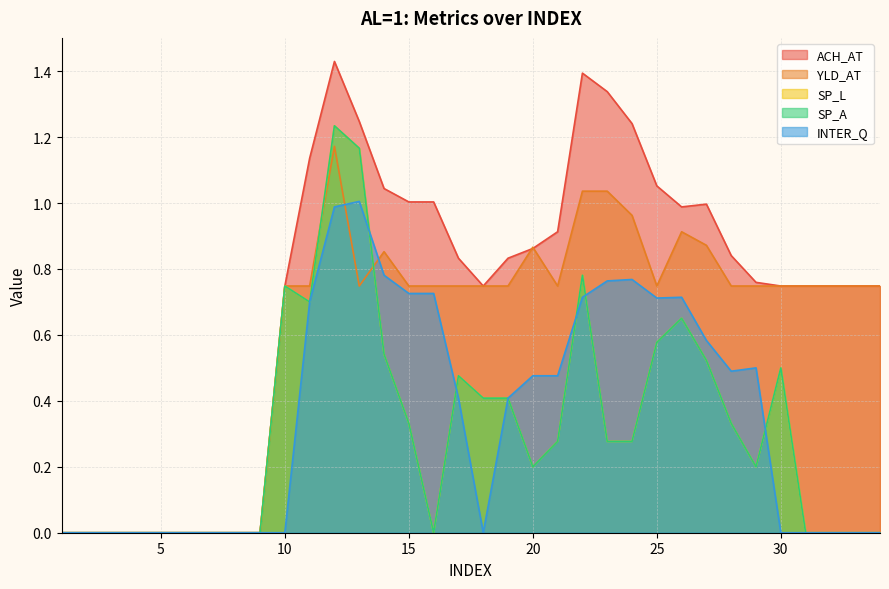

Rank the series by their maximum value, from lowest to highest.

INTER_Q, YLD_AT, SP_L, SP_A, ACH_AT